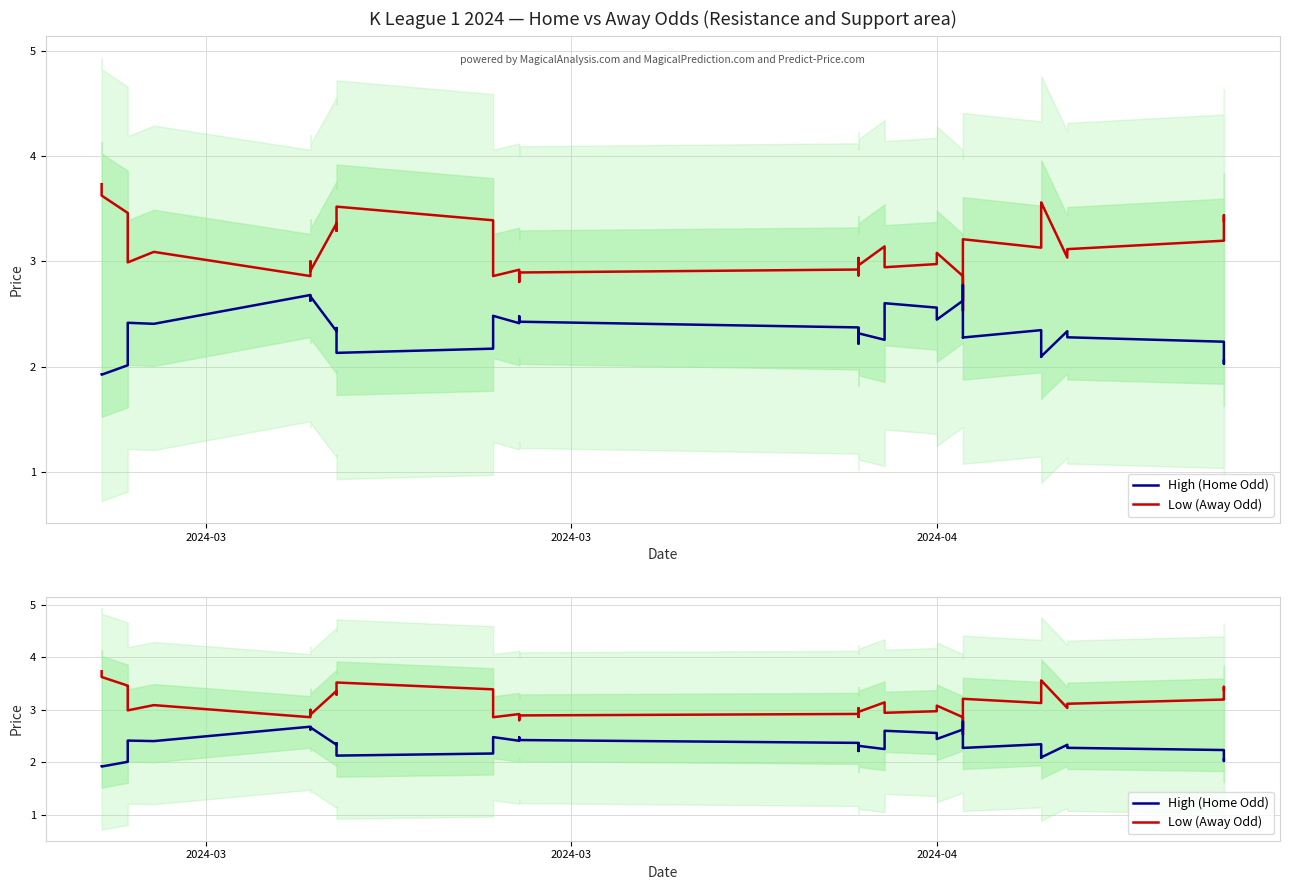

Reading left to right, what are all the values shown in this chart?

High (Home Odd): 1.9	1.9	2.0	2.0	2.4	2.4	2.7	2.6	2.7	2.3	2.4	2.1	2.2	2.3	2.5	2.4	2.5	2.4	2.4	2.2	2.4	2.3	2.3	2.6	2.6	2.4	2.6	2.8	2.3	2.3	2.3	2.1	2.1	2.3	2.3	2.3	2.2	2.2	2.0	2.1
Low (Away Odd): 3.7	3.6	3.5	3.4	3.0	3.1	2.9	3.0	2.9	3.4	3.3	3.5	3.4	3.2	2.9	2.9	2.8	2.9	2.9	3.0	2.9	3.0	3.1	2.9	3.0	3.1	2.9	2.5	3.2	3.2	3.1	3.5	3.6	3.0	3.1	3.1	3.2	3.2	3.4	3.4